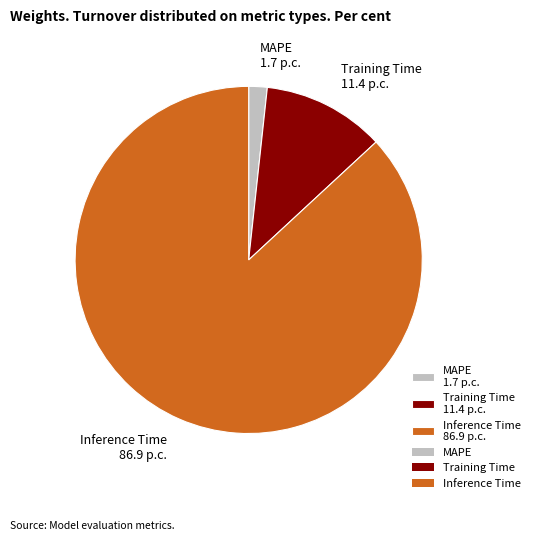

The Inference Time 86.9 p.c. slice represents 87% of the pie. True or false?

True